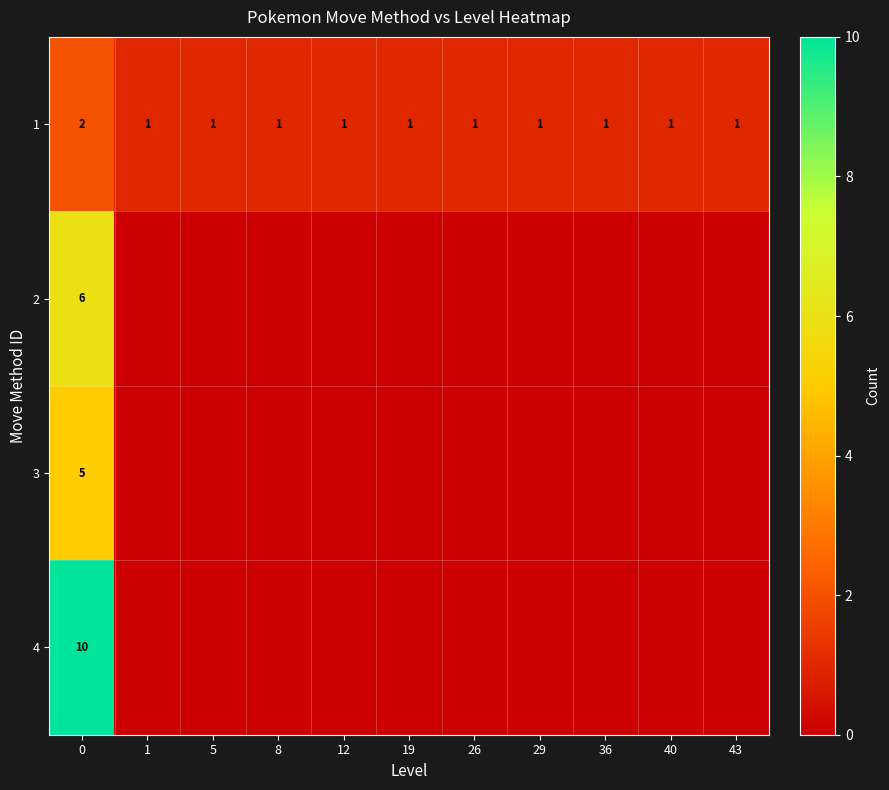

How many distinct data groups are displayed?

4